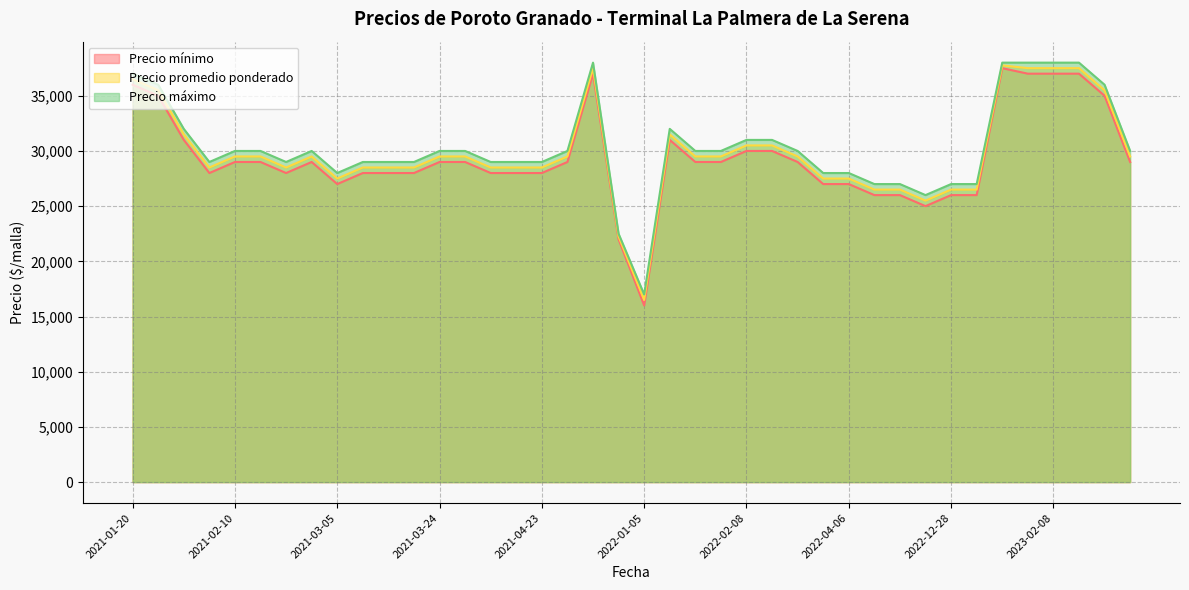

True or false: Precio promedio ponderado and Precio mínimo cross at least once.

False